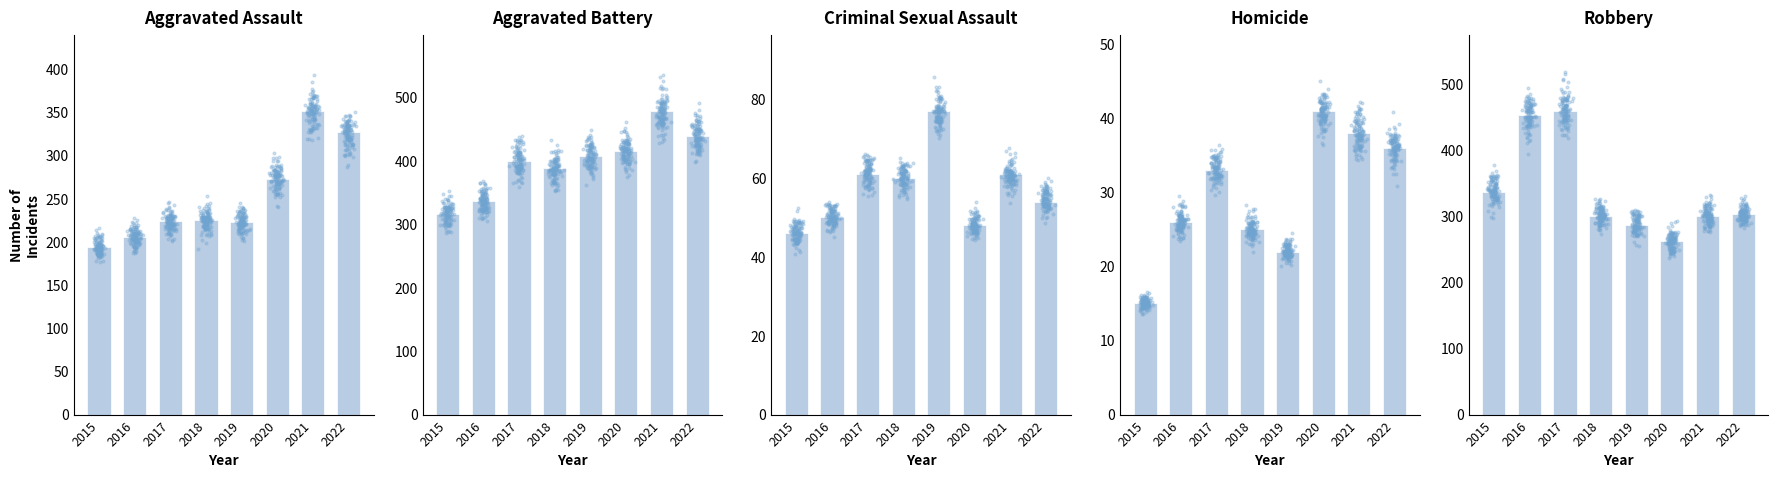

Which series contains the lowest Y value?

Homicide